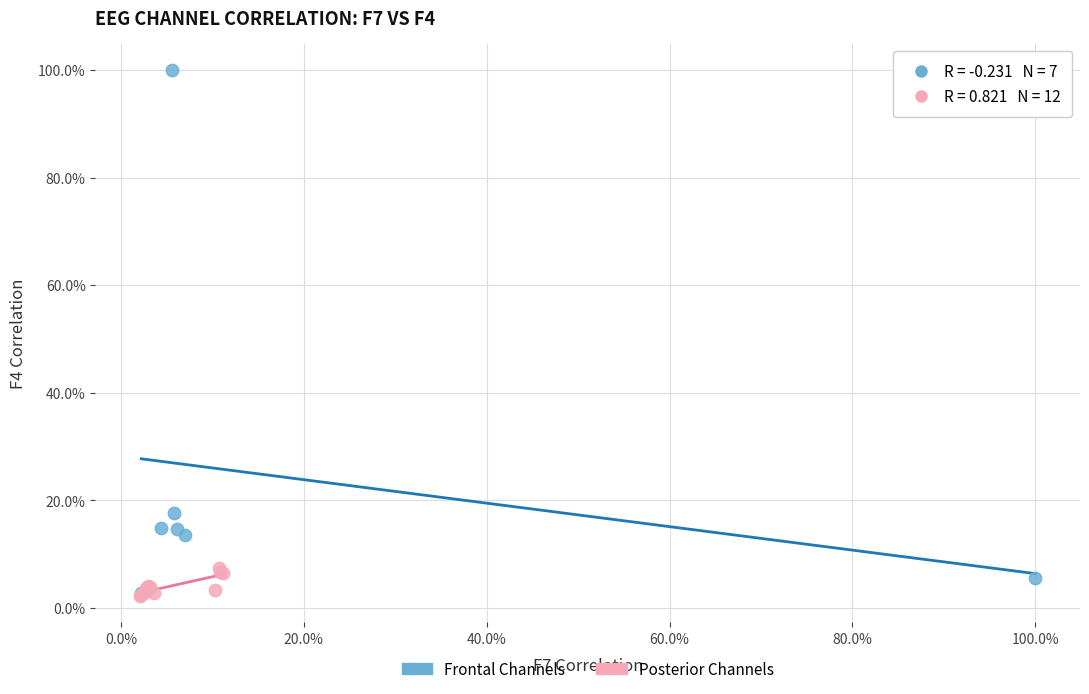

What are all the series names shown in the legend?

Frontal Channels, Posterior Channels